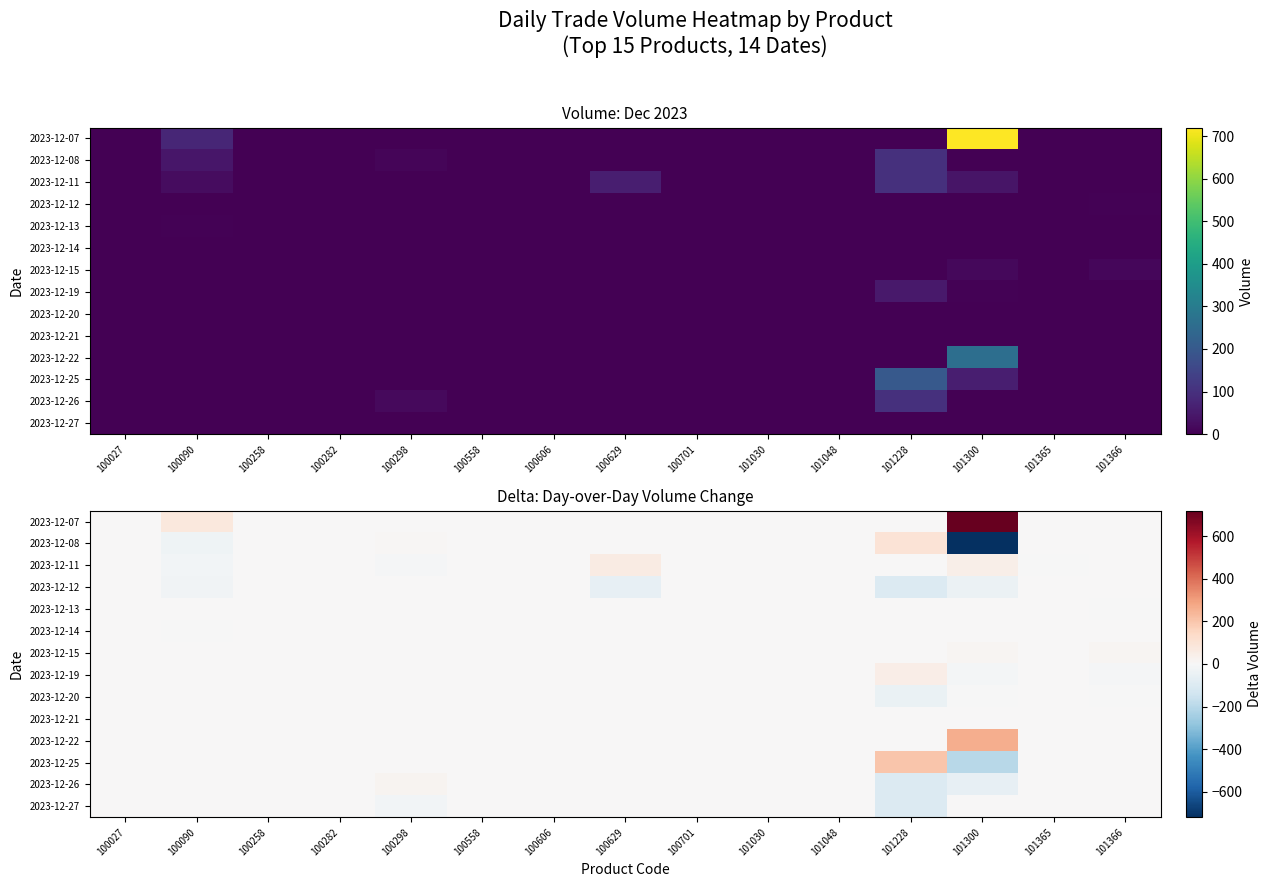

At how many categories does at least one series exceed 87?

2